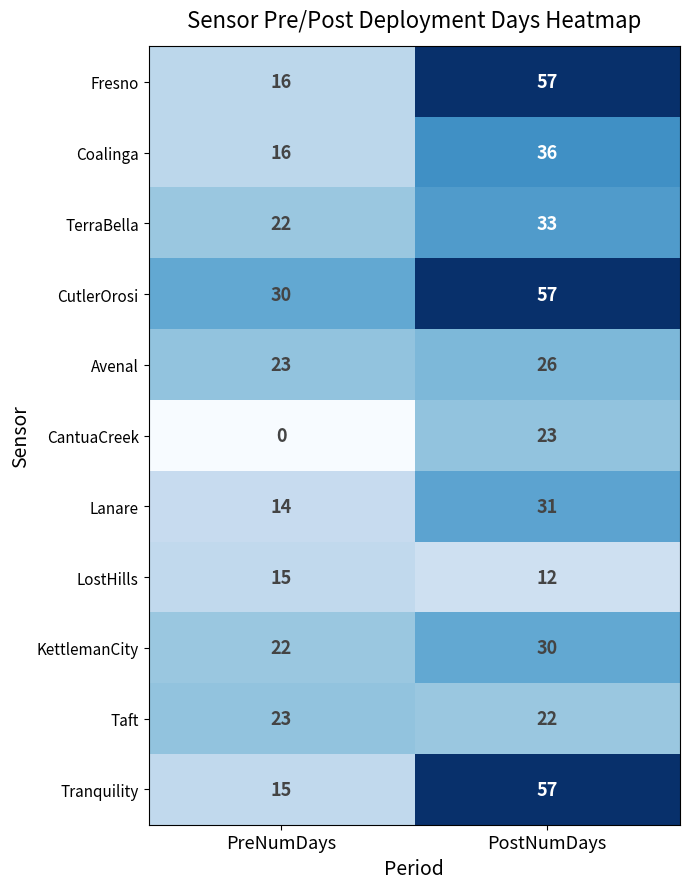

What is the sum of all KettlemanCity values?

52